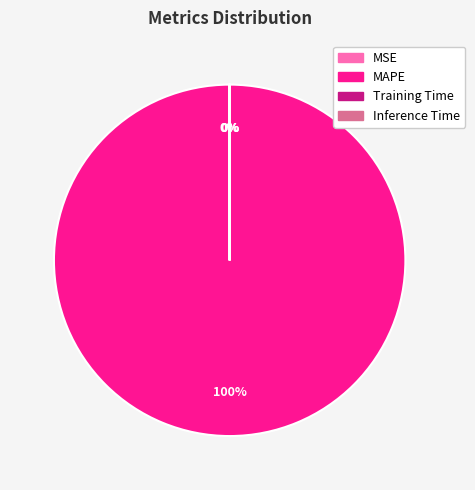

To the nearest percent, what percentage of the pie is MAPE?

100%